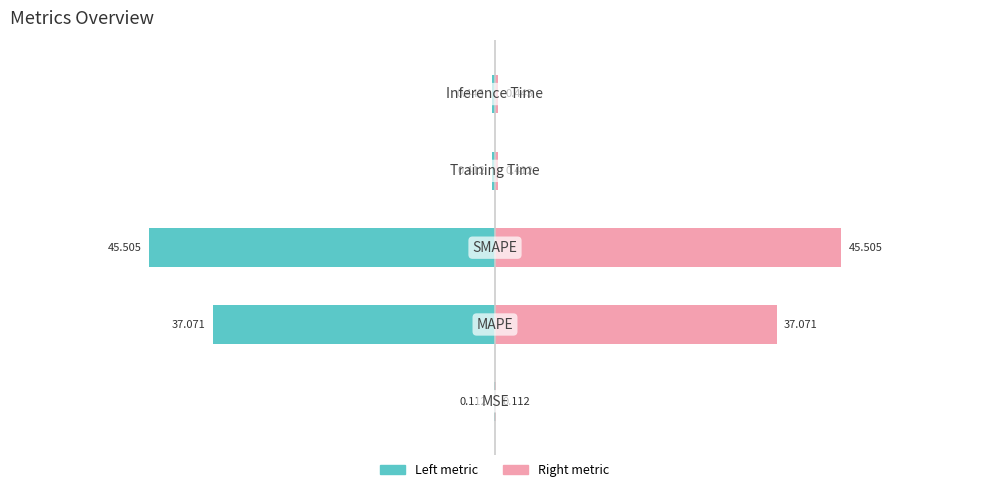

The value of Left metric at 4 is -0.7. True or false?

False